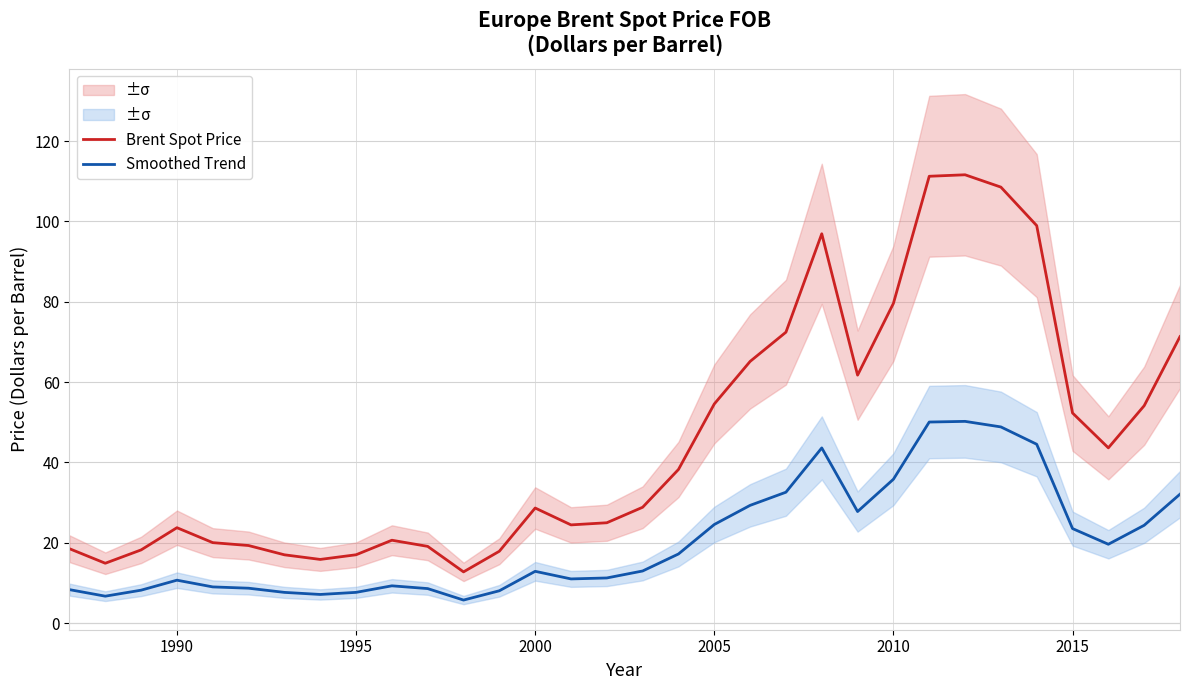

What is the maximum value for Brent Spot Price?

111.6